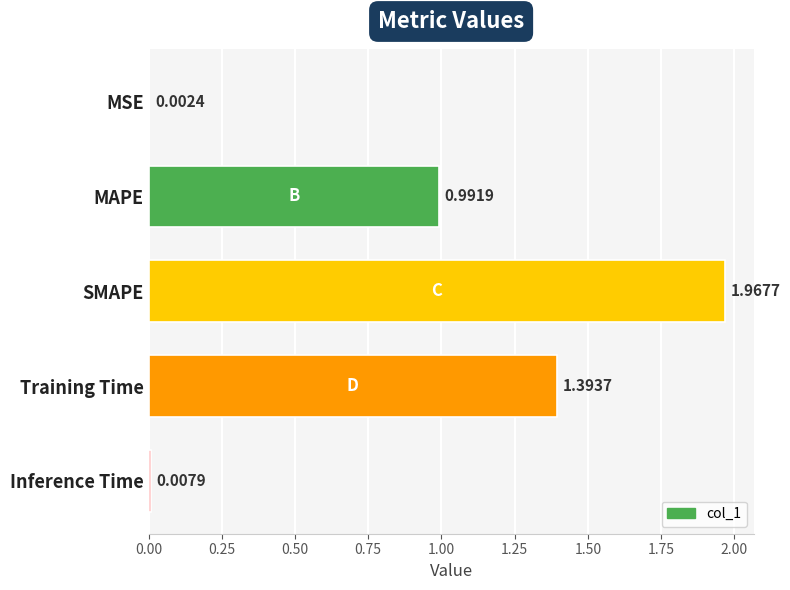

Which has a higher value, Inference Time or MSE?

Inference Time